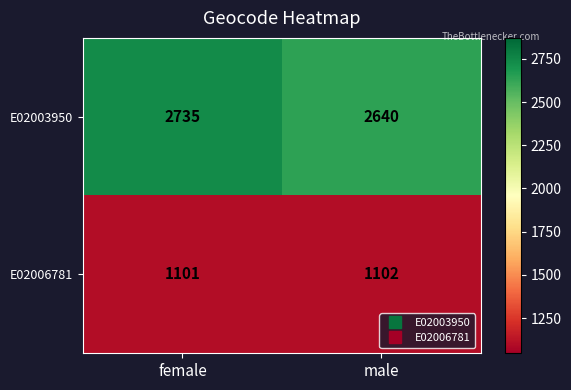

The E02006781 series shows 1914 at male. True or false?

False